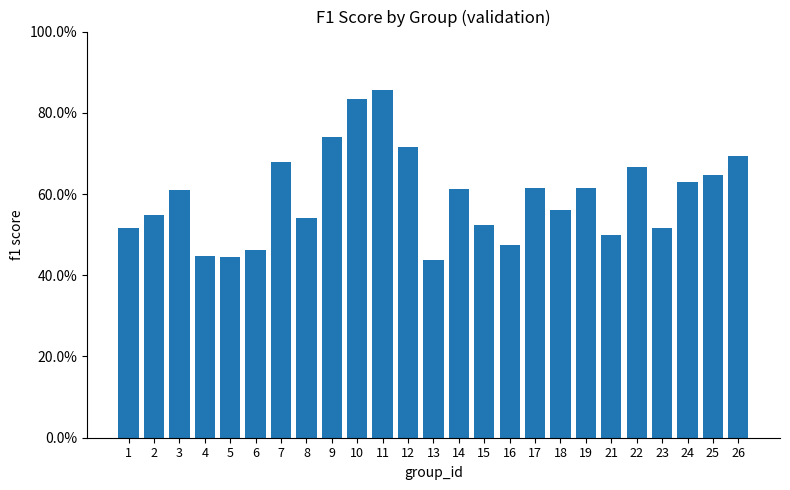

What is the sum of the values at 24 and 3?

1.2